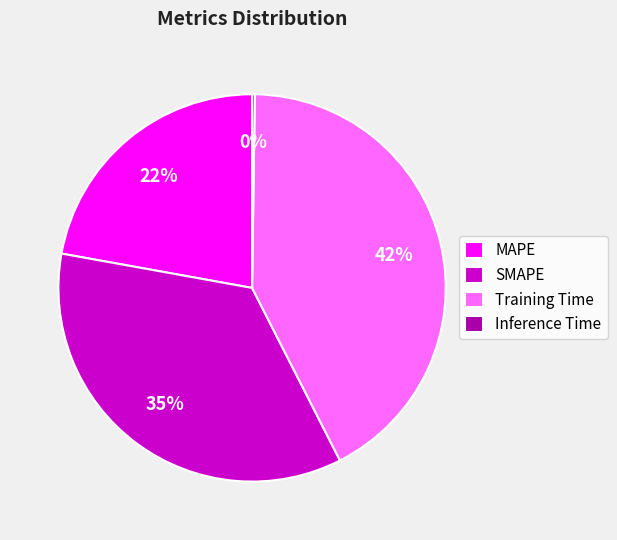

Combined, do MAPE and Training Time account for over 50%?

Yes